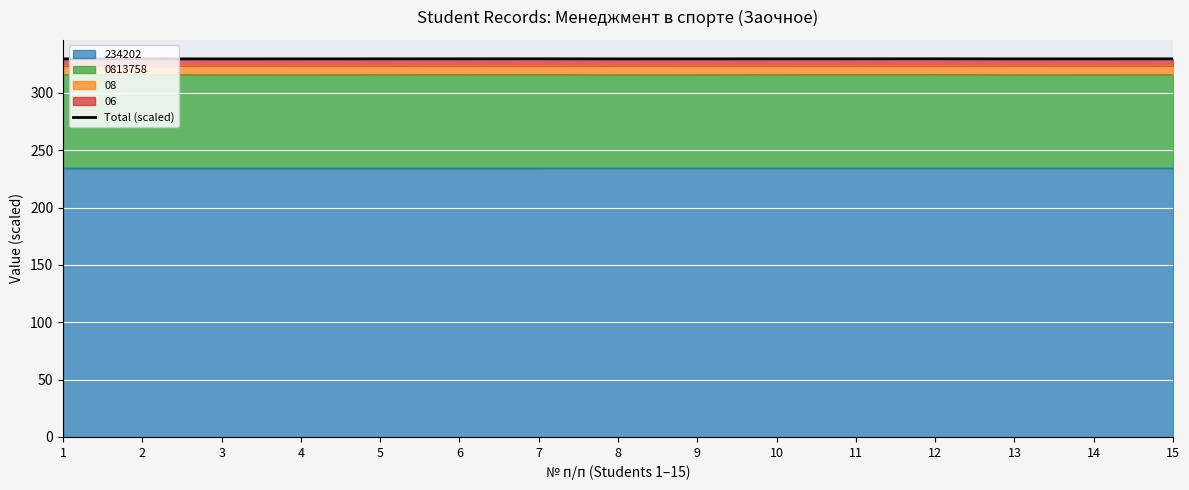

The value of 234202 at 15 is 234.2. True or false?

True